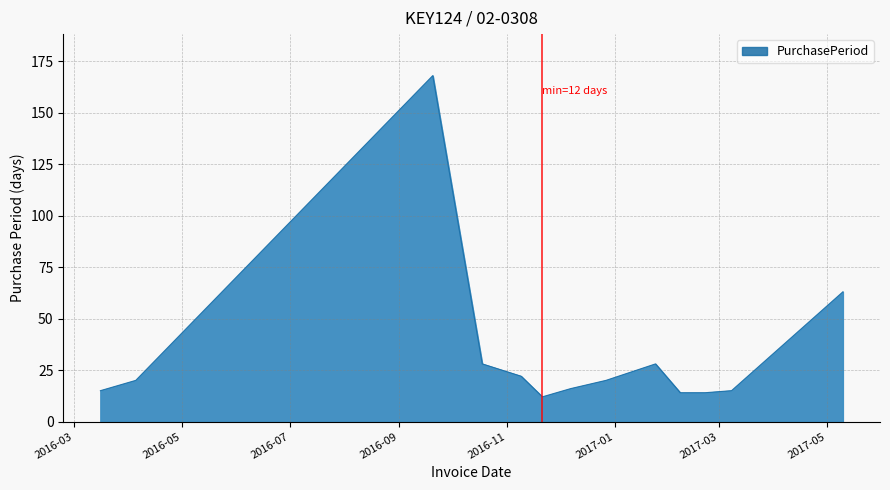

What is the maximum value shown in the chart?

168